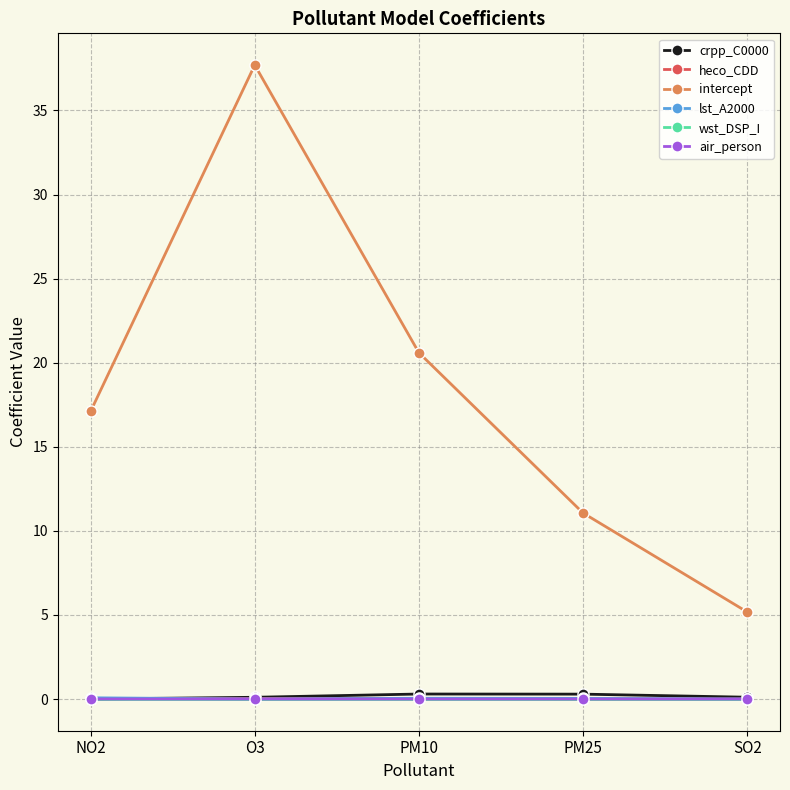

What is the label of the 2nd point from the right?

PM25